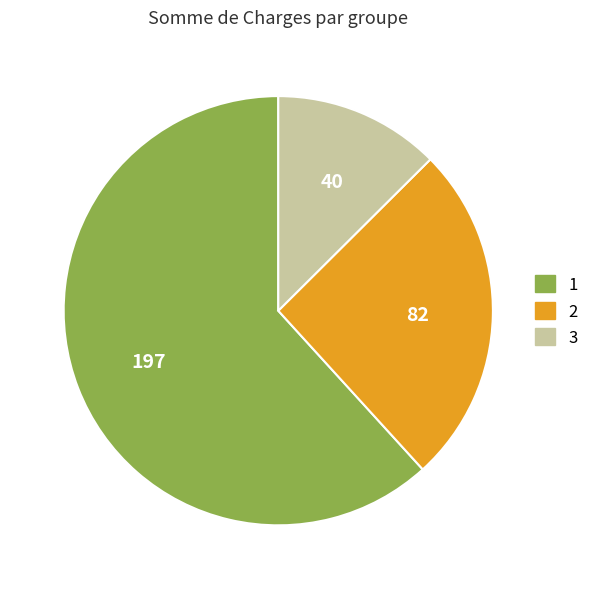

Between 2 and 1, which is larger?

1